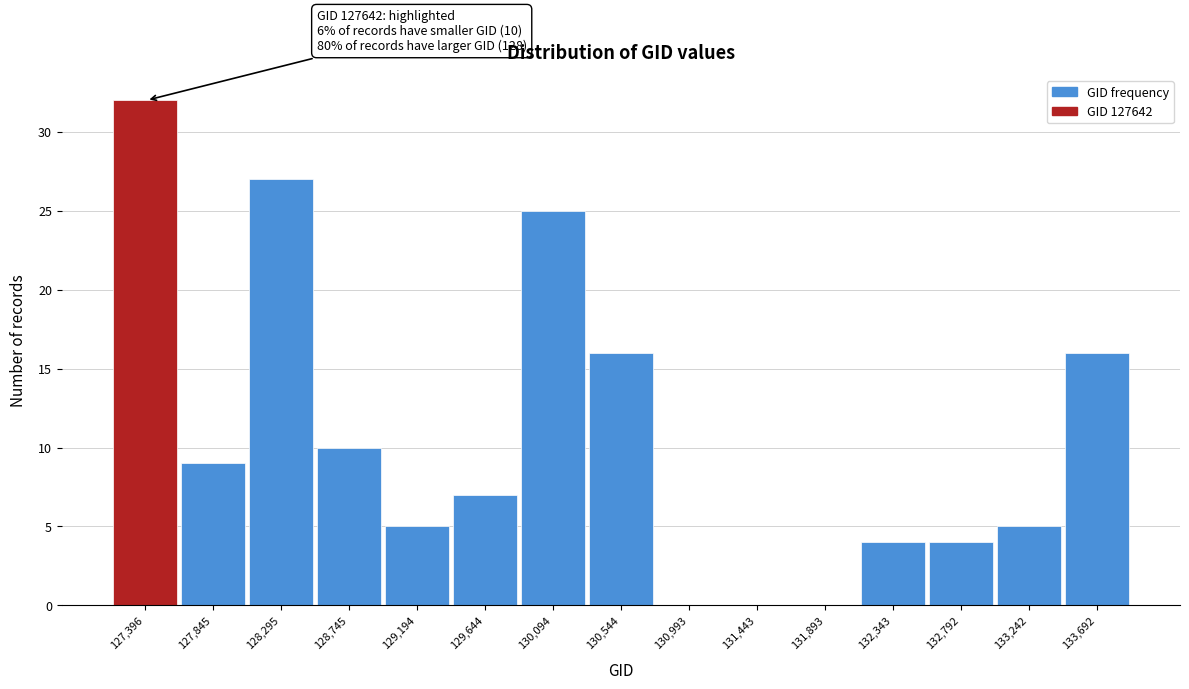

Reading left to right, transcribe all the data shown in this chart.

127,396=32	127,845=9	128,295=27	128,745=10	129,194=5	129,644=7	130,094=25	130,544=16	130,993=0	131,443=0	131,893=0	132,343=4	132,792=4	133,242=5	133,692=16